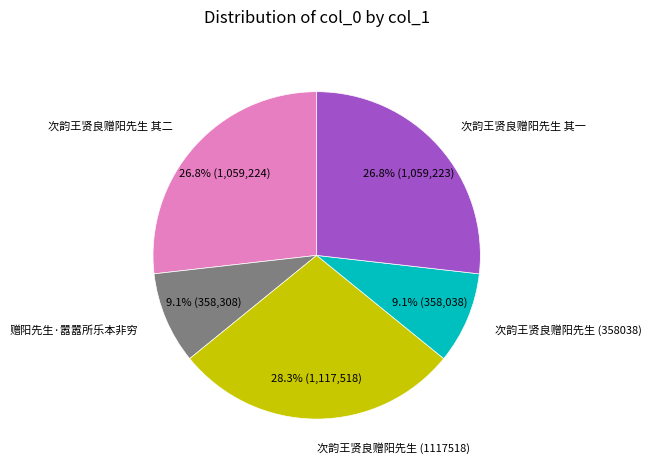

Does 赠阳先生·嚣嚣所乐本非穷 represent more than half of the total?

No